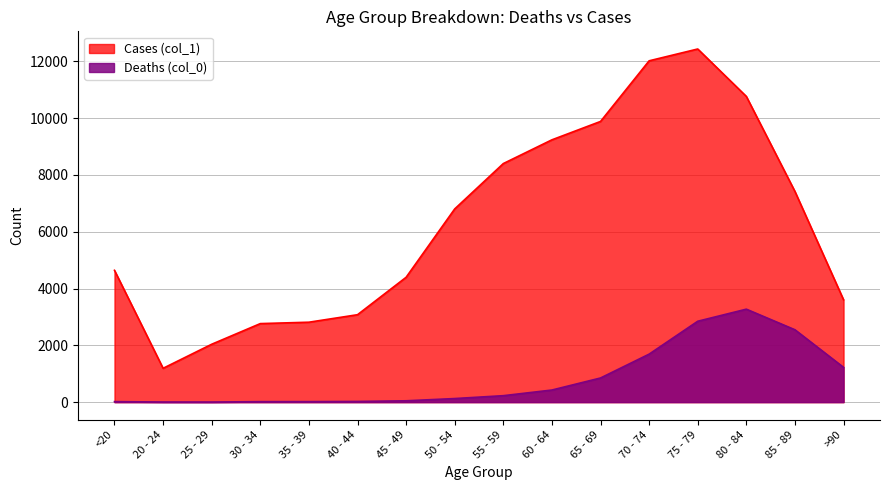

At 80 - 84, list the series in order from smallest to largest.

Deaths (col_0), Cases (col_1)